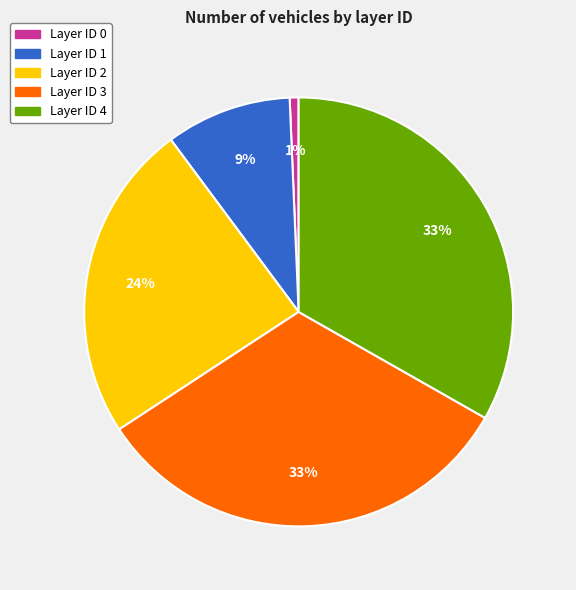

True or false: Layer ID 2 accounts for 24% of the total.

True